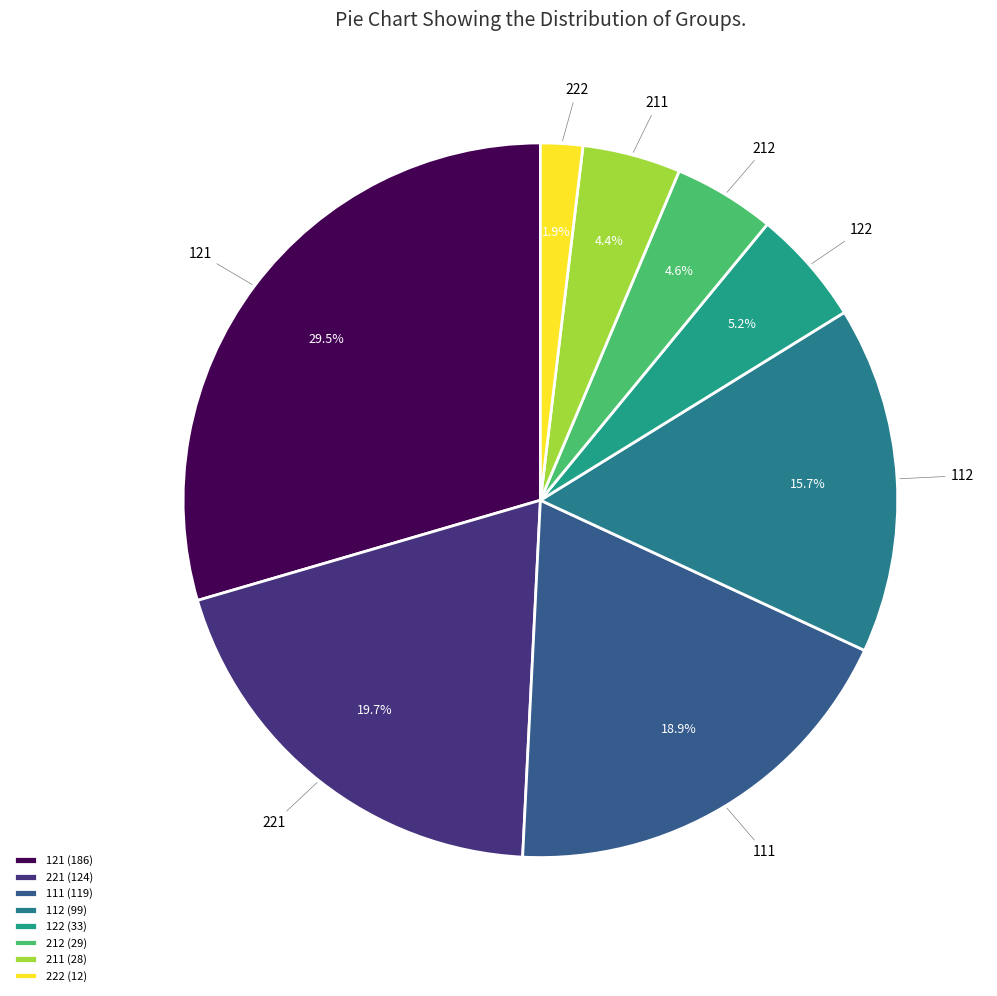

Approximately how many times larger is the value at 211 compared to 222?

2.3